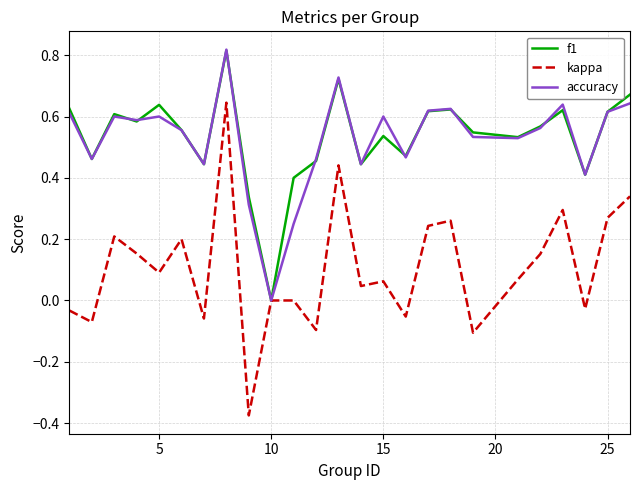

Which series has the widest spread of values?

kappa